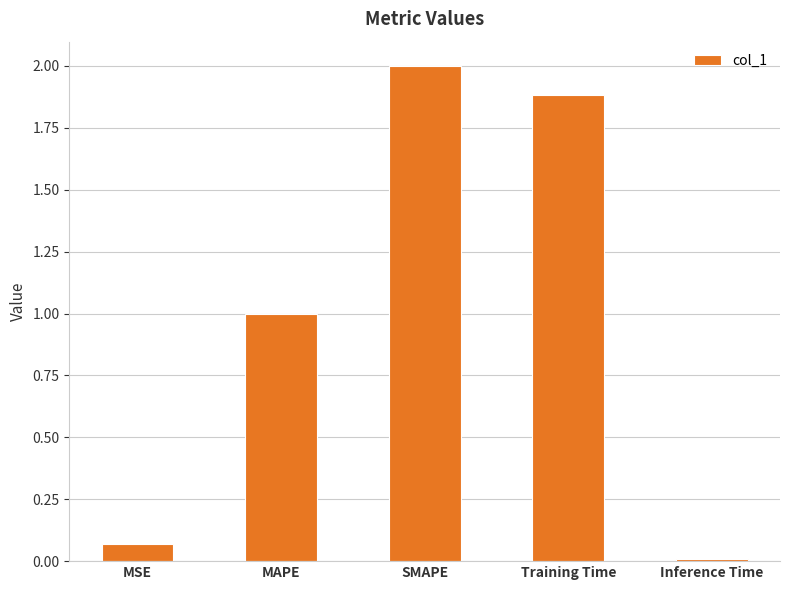

True or false: the data shows 0.0 at Inference Time.

True